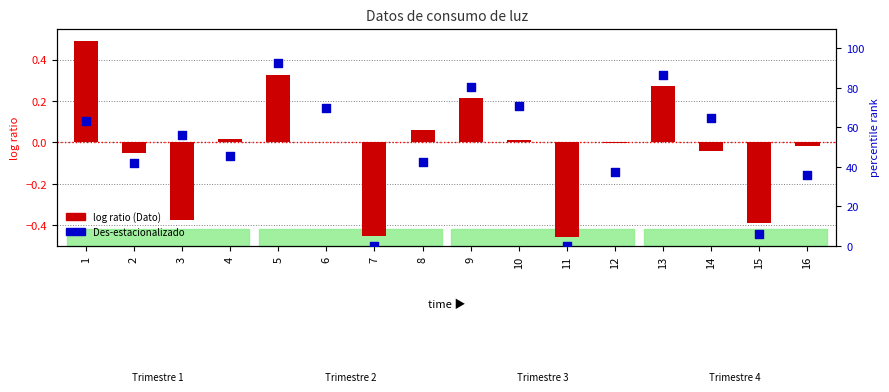

What is the total value across all series at 14?

64.6